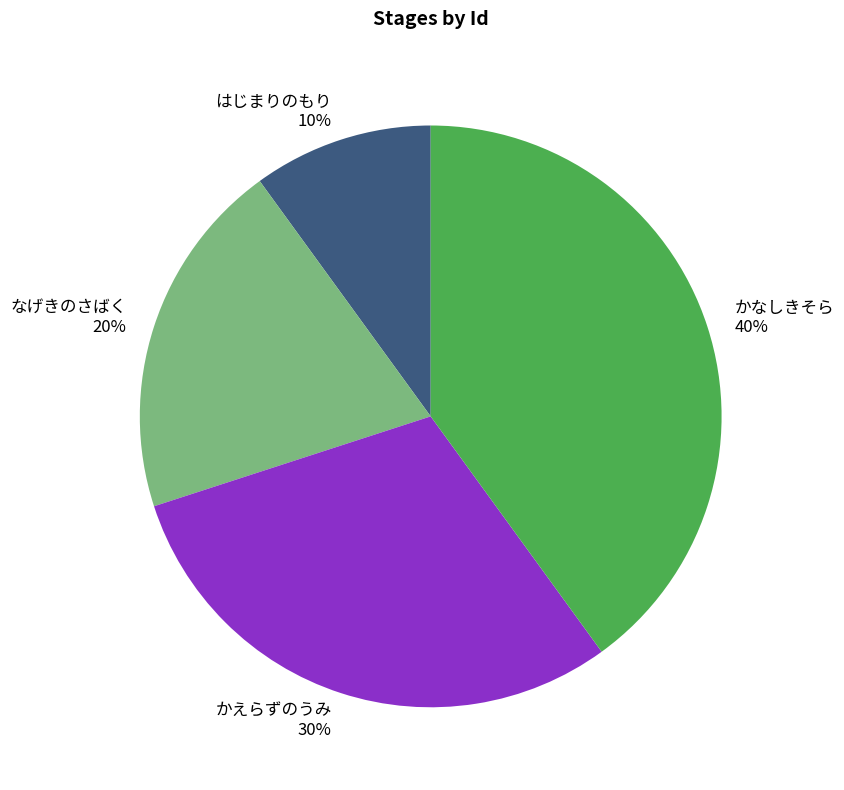

Do はじまりのもり and かえらずのうみ together represent more than half of the pie?

No